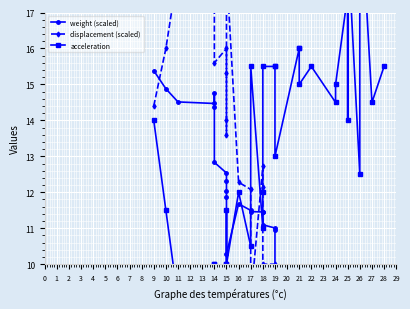

At which label is displacement (scaled) closest to 11?

18